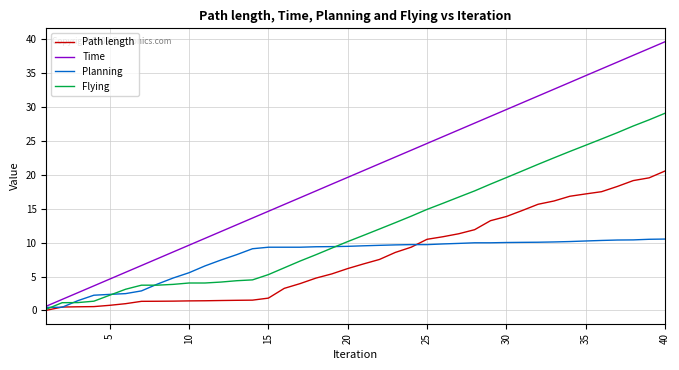

Which series has the largest range (max minus min)?

Time